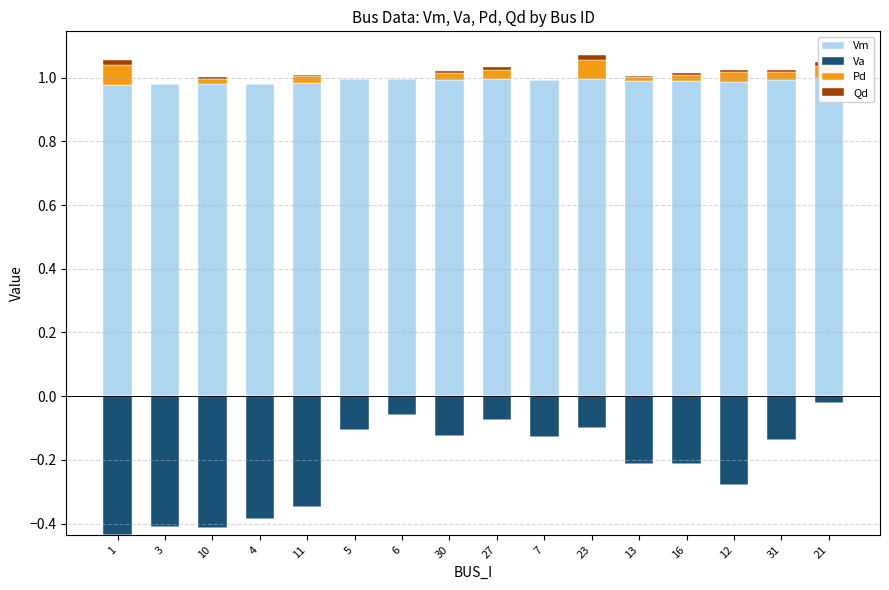

Which has a higher value, 3 or 1?

3